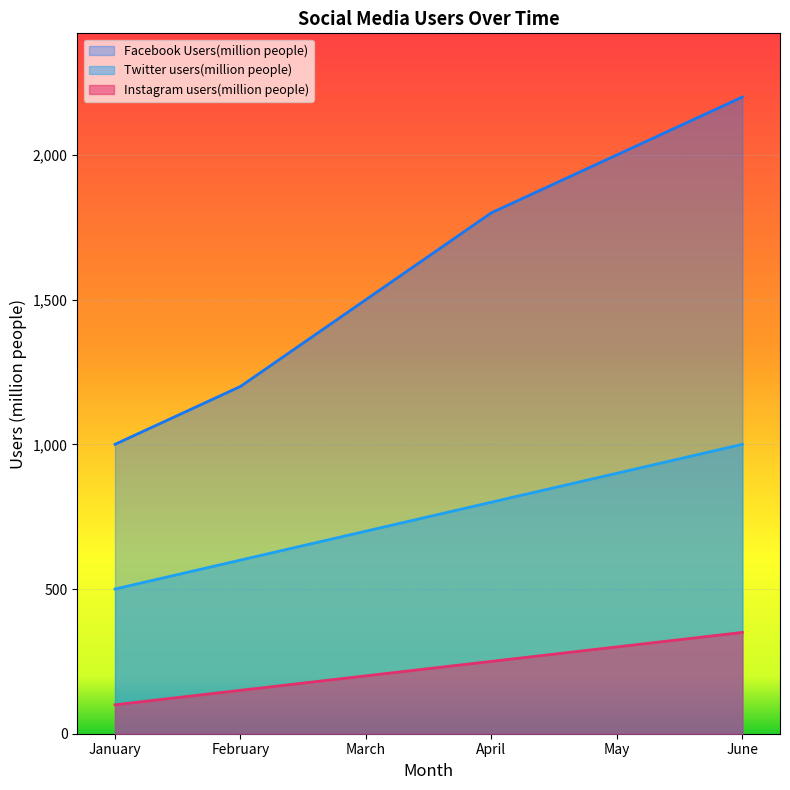

At how many categories does at least one series exceed 1165?

5